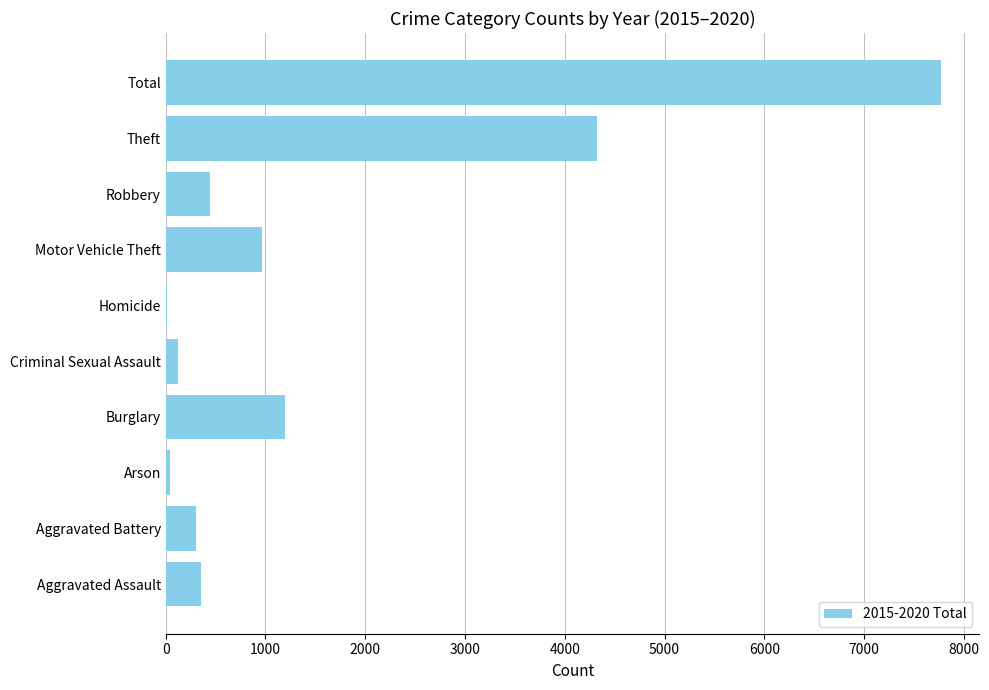

Between Criminal Sexual Assault and Theft, which is larger?

Theft